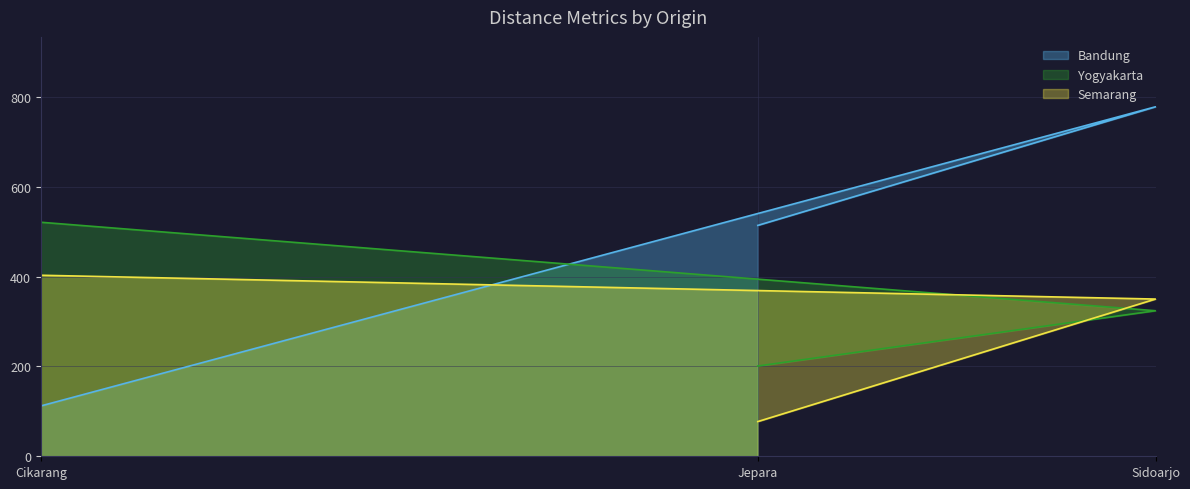

Where is Bandung nearest to the value 445?

Jepara